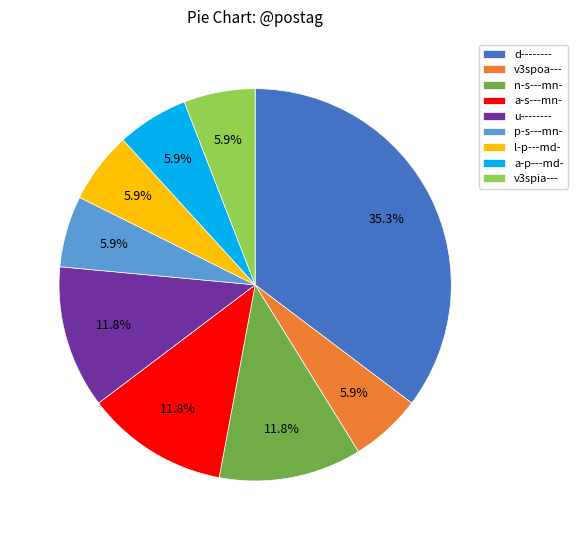

Count the number of slices in the pie.

9